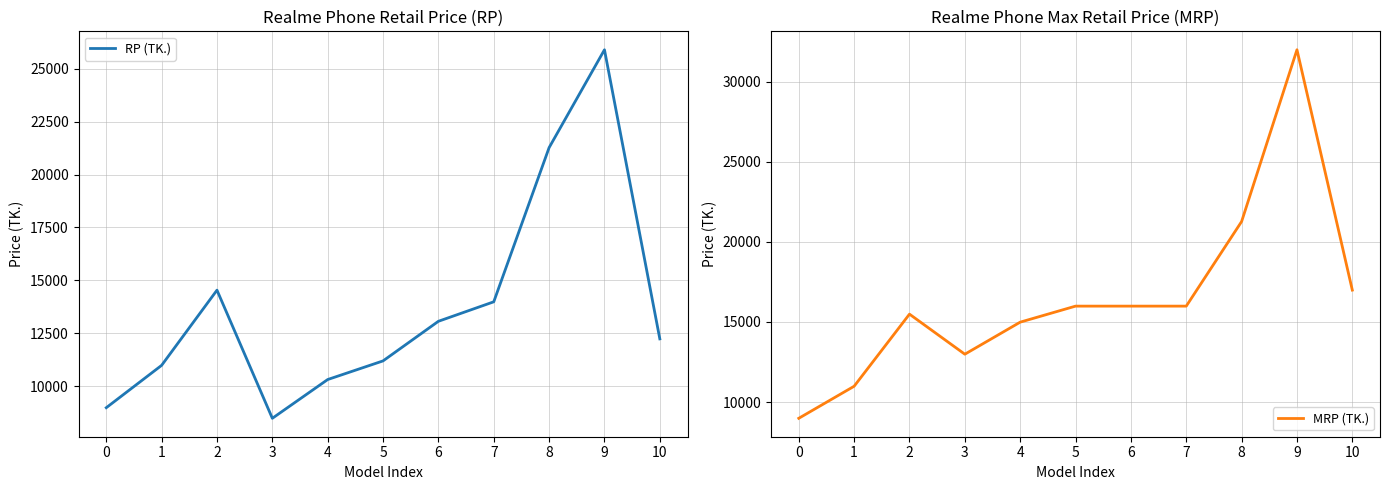

True or false: MRP (TK.) and RP (TK.) cross at least once.

False